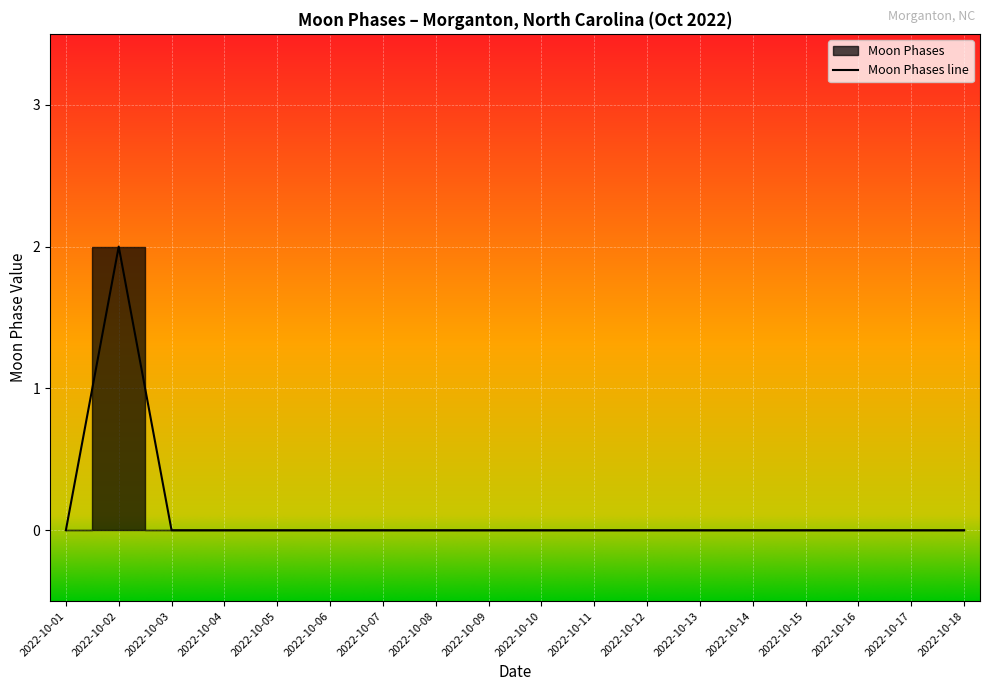

How many values are between 0 and 1?

17